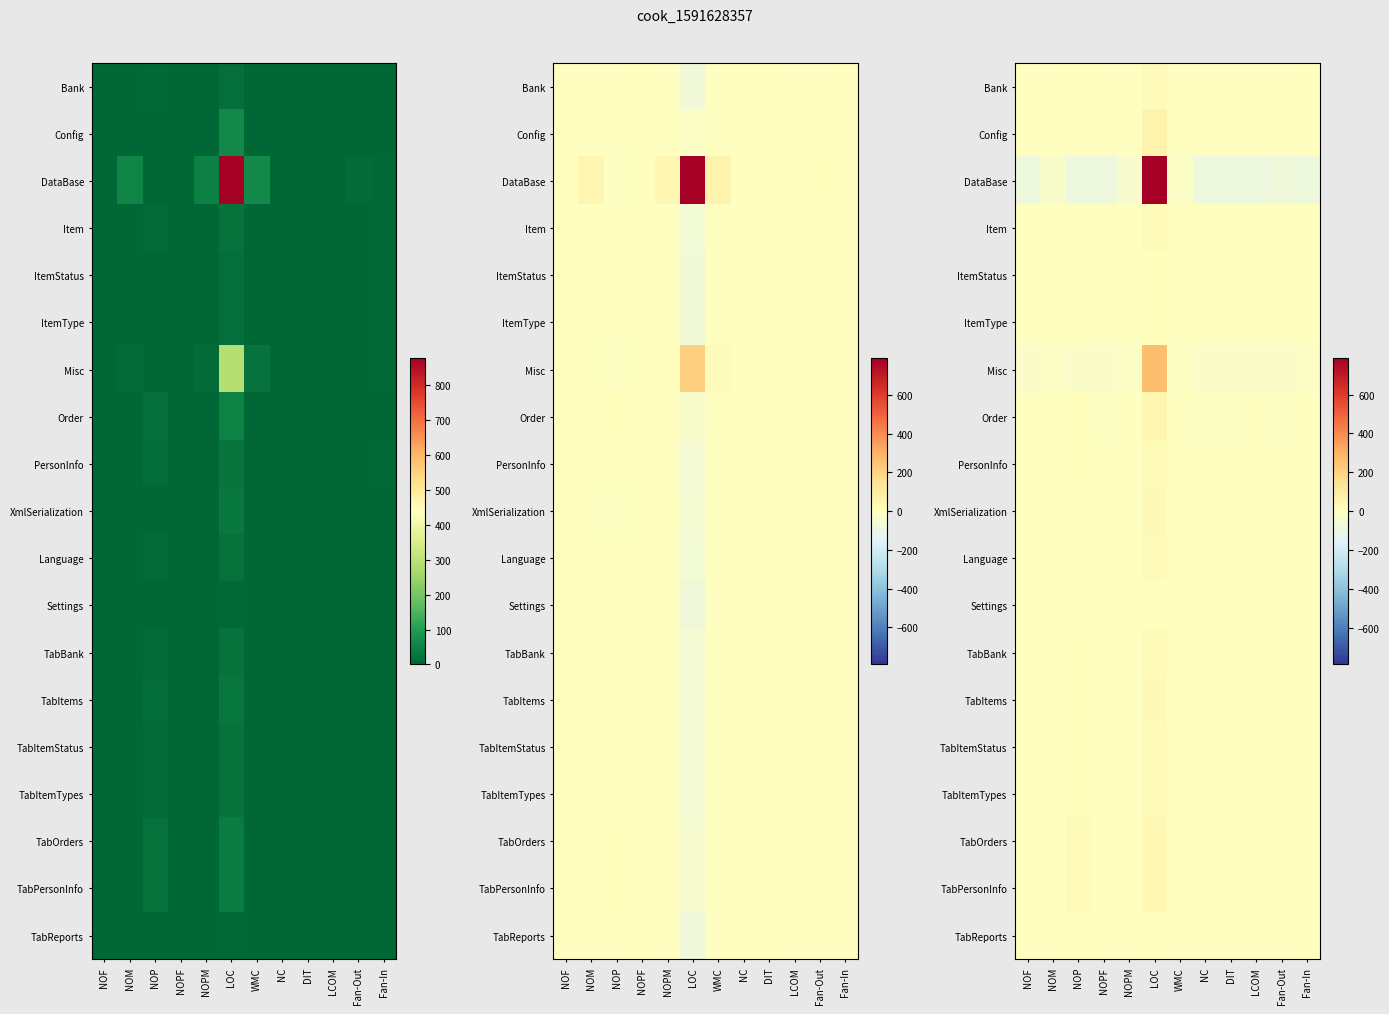

How many values in the DataBase series are below -83?

7